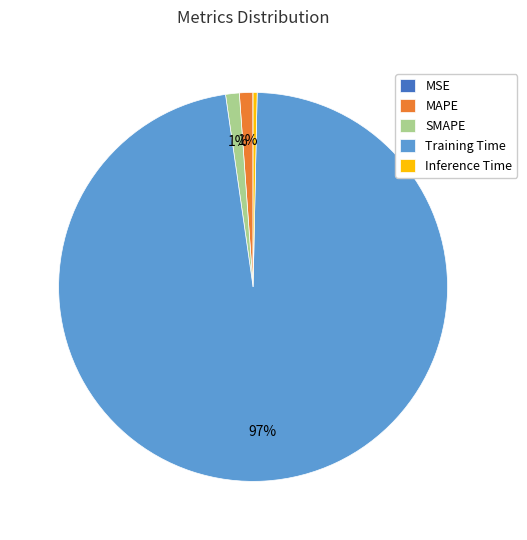

The Training Time slice represents 84% of the pie. True or false?

False